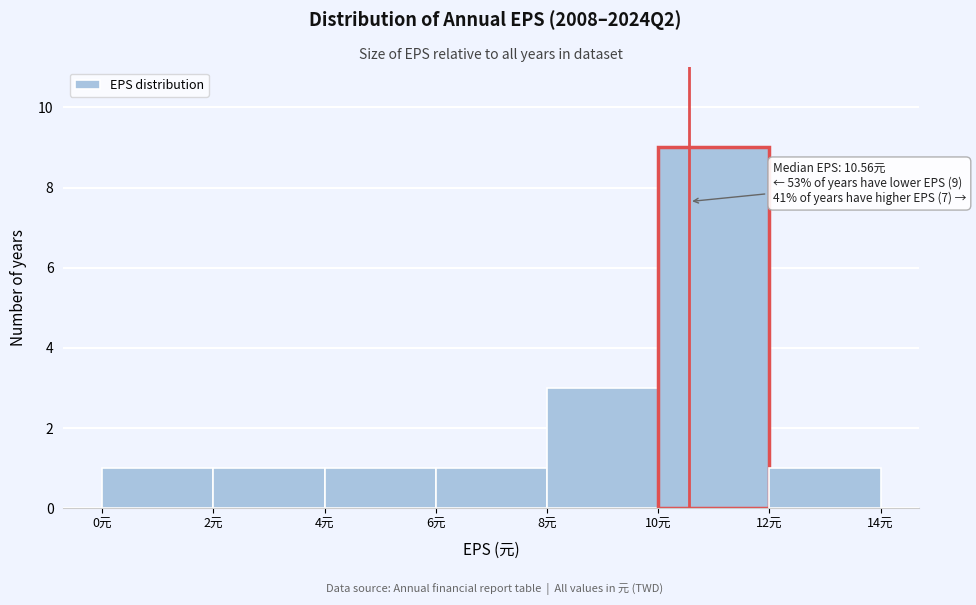

Over which range of the x-axis is the bar tallest?

10 to 12